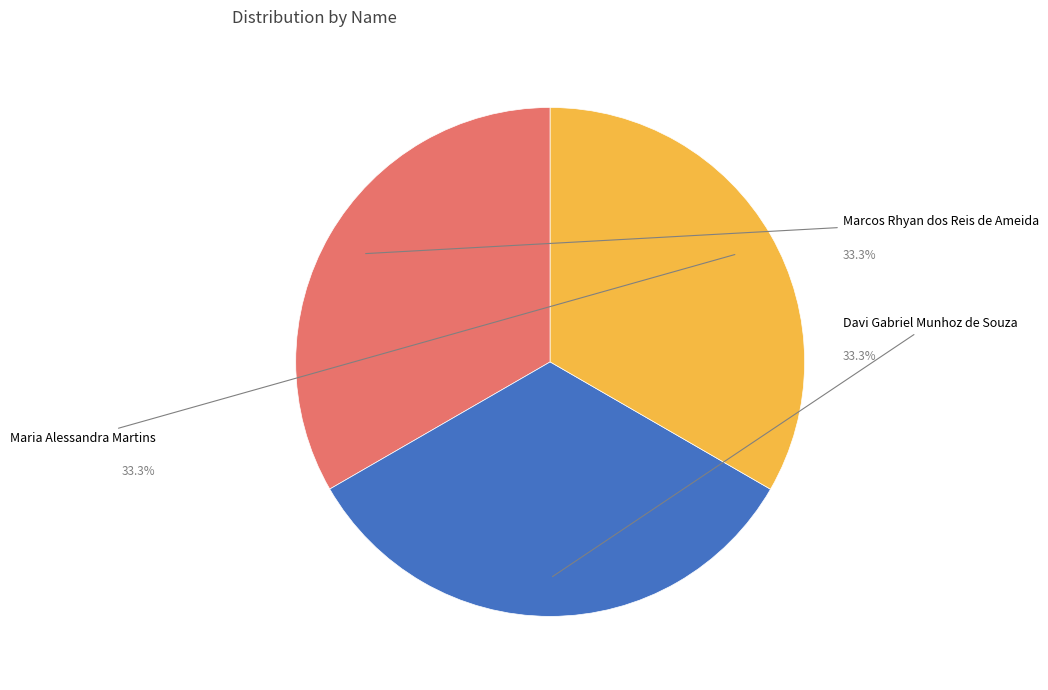

Which slice is the smallest?

Marcos Rhyan dos Reis de Ameida